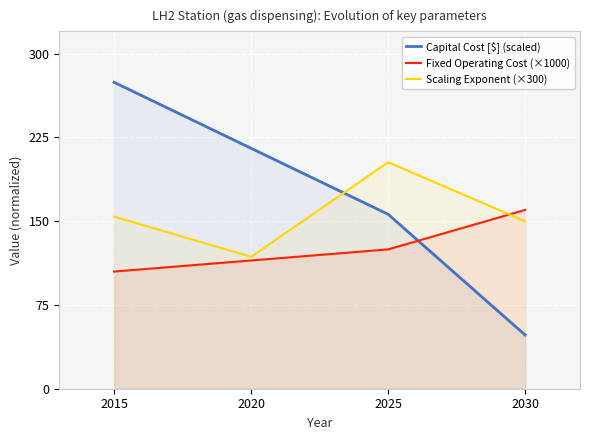

True or false: Scaling Exponent (×300) has more than 1 interior local peaks.

False